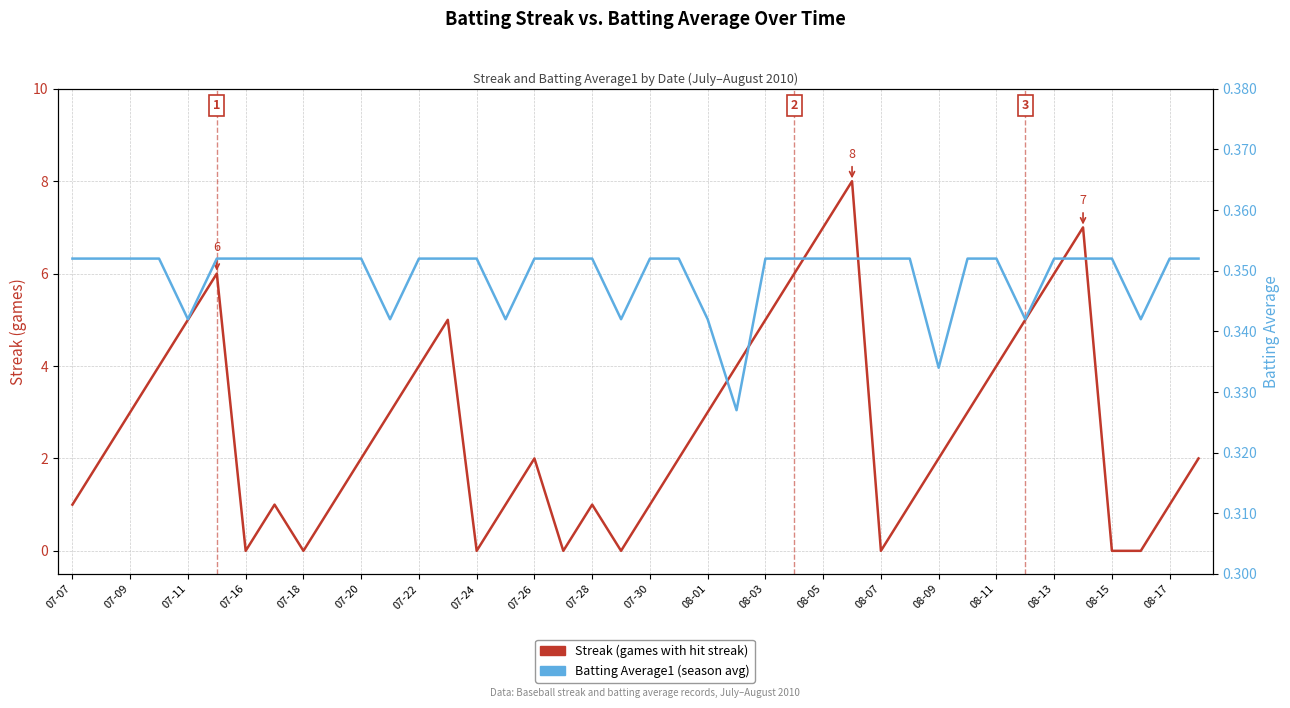

Which series has the widest spread of values?

Streak